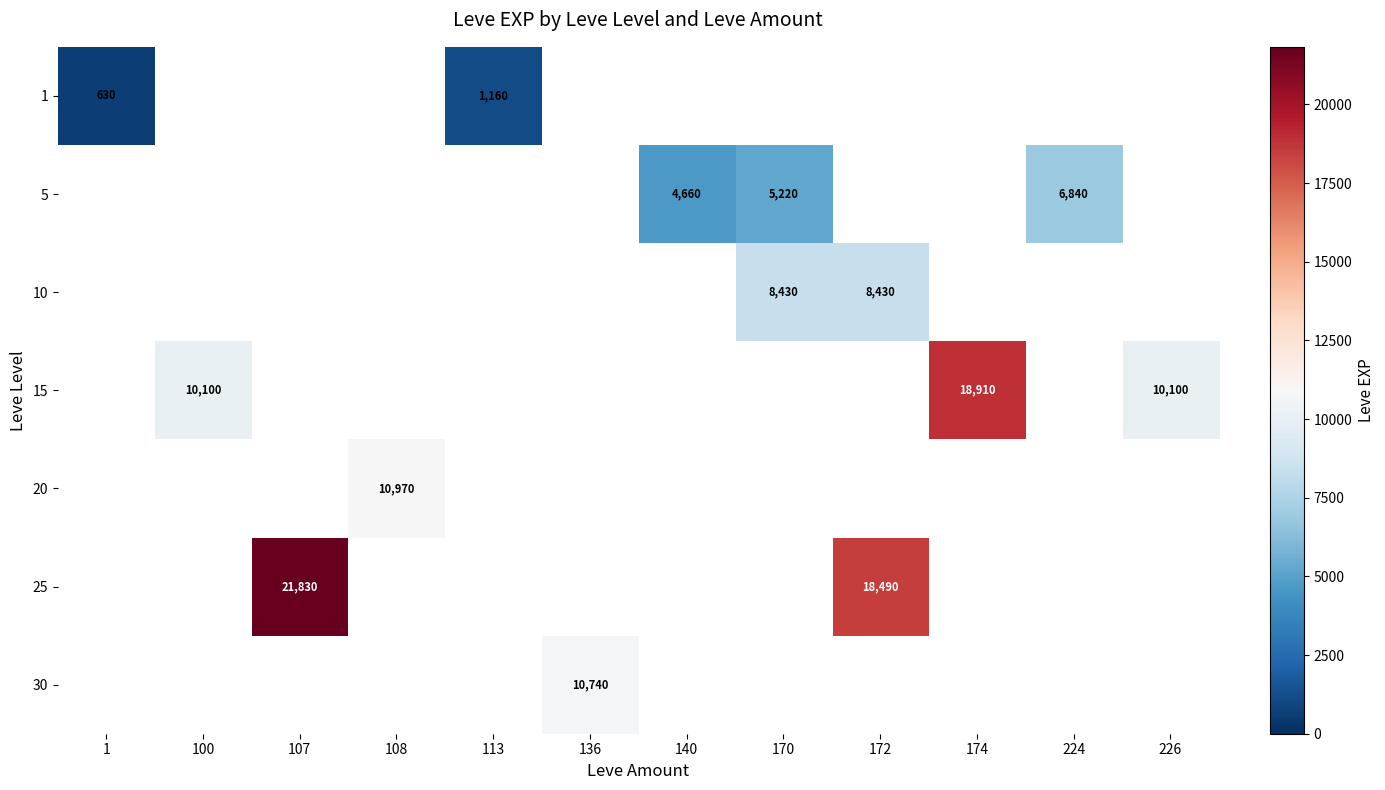

What is the sum of the 5 values at 140 and 170?

9880